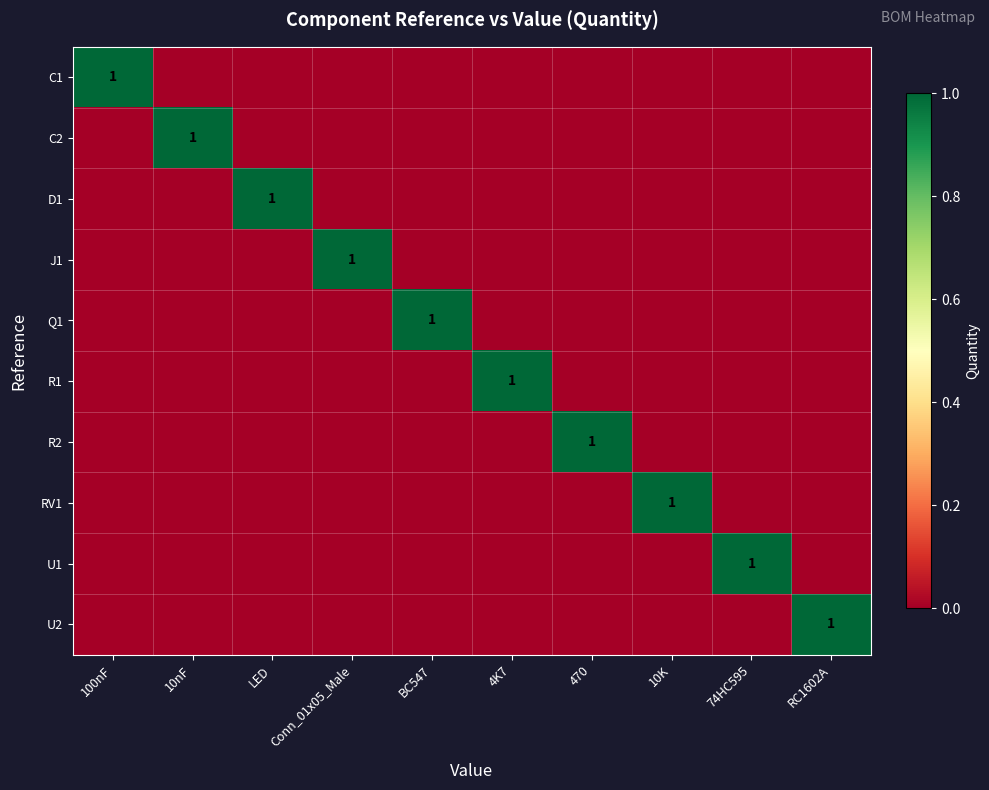

Is it true that R1 equals 1 at 4K7?

True